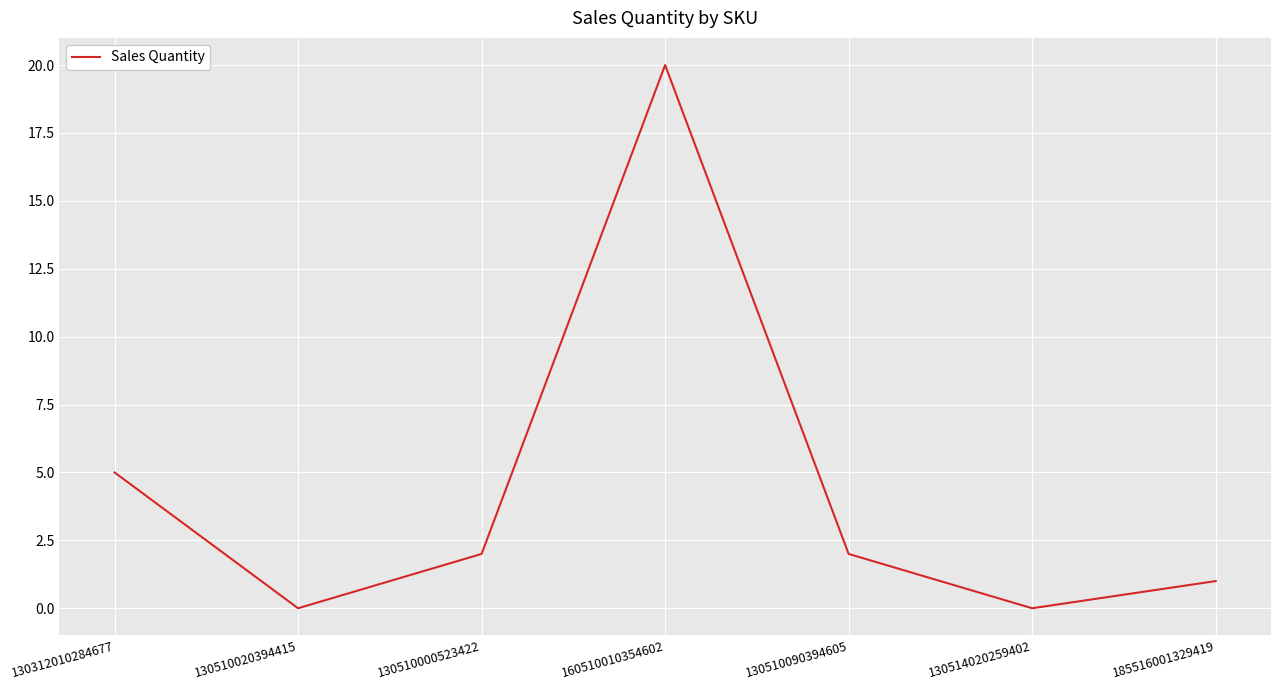

Approximately how many times larger is the value at 185516001329419 compared to 160510010354602?

0.1